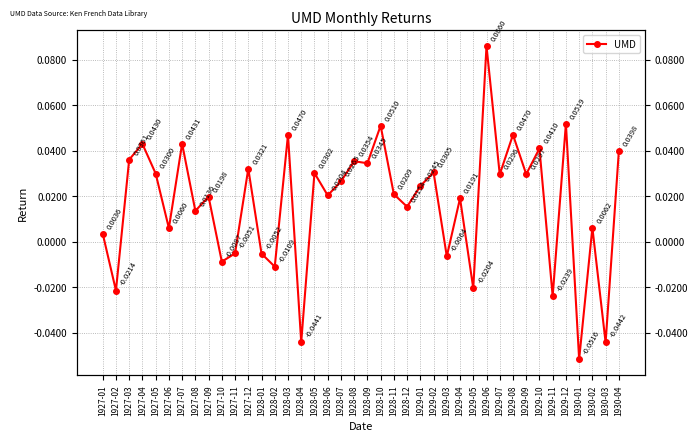

Does the chart have visible grid lines?

Yes